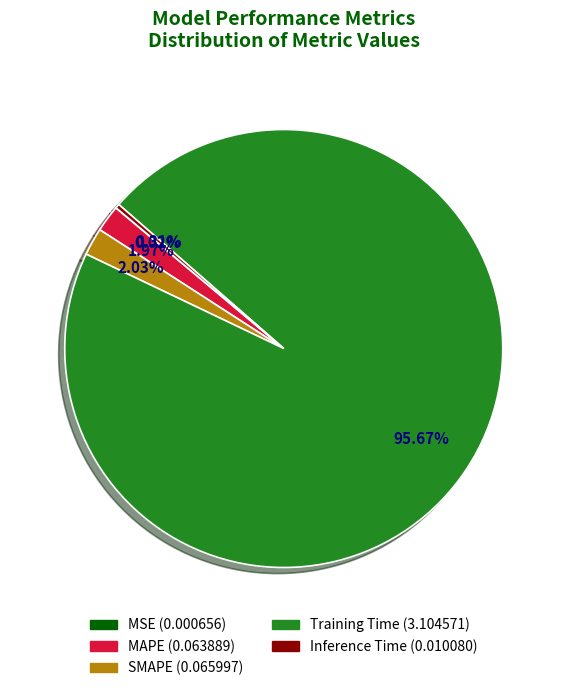

To the nearest percent, what is the average slice percentage?

20%